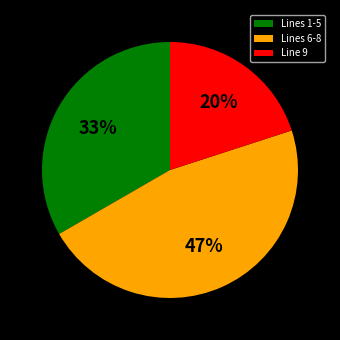

True or false: Lines 1-5 accounts for 33% of the total.

True